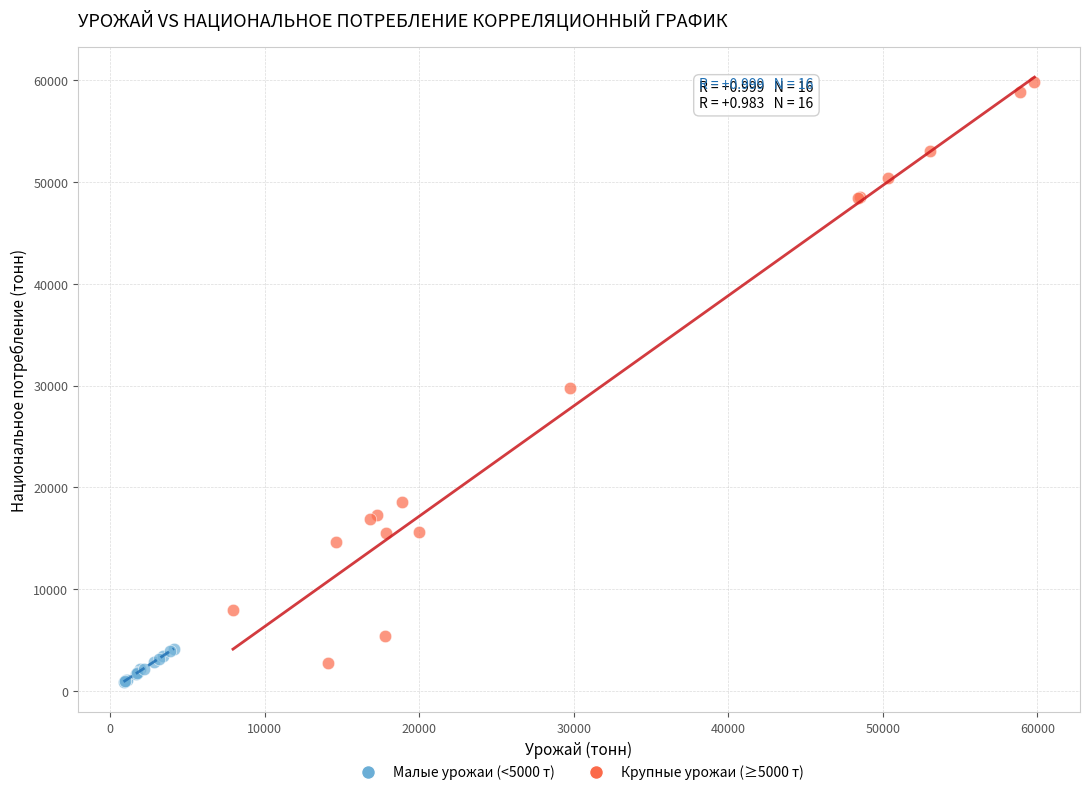

Which series contains the highest Y value?

Крупные урожаи (≥5000 т)